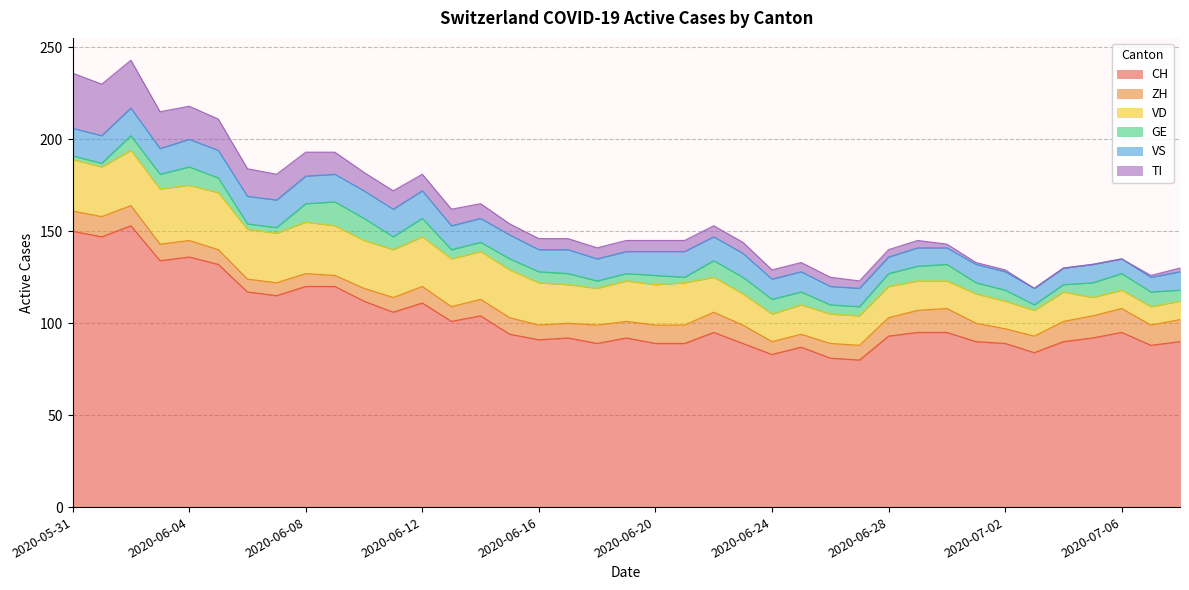

The value of VS at 2020-06-09 is 7. True or false?

False